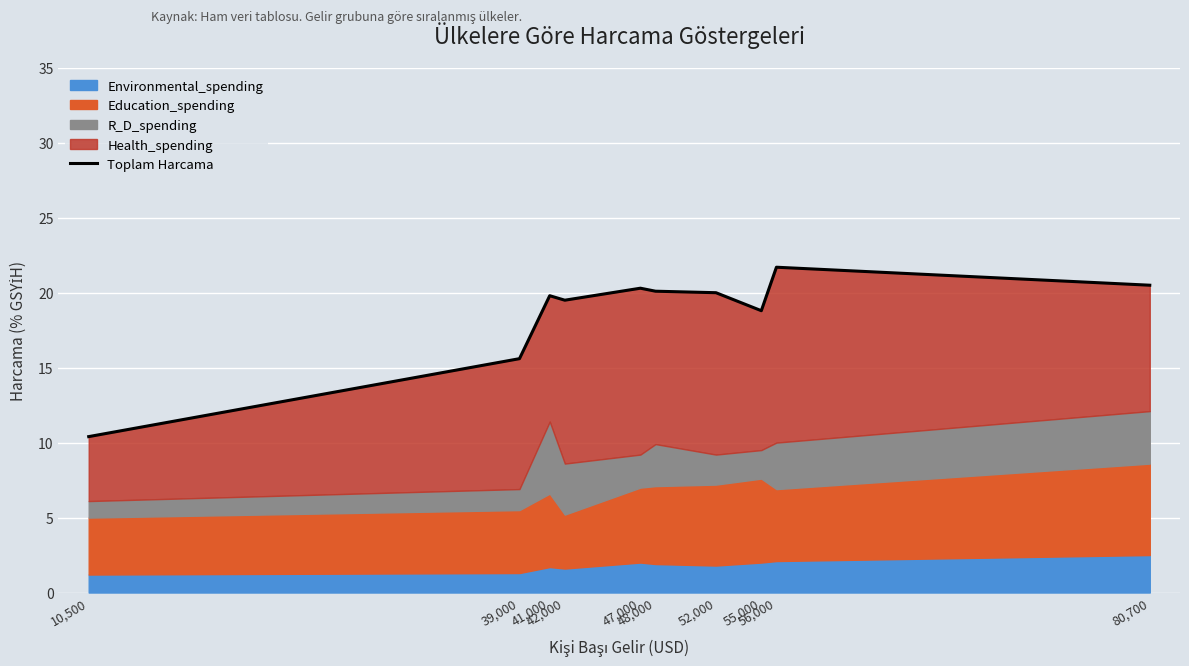

What is the difference between the maximum and minimum values?

11.3